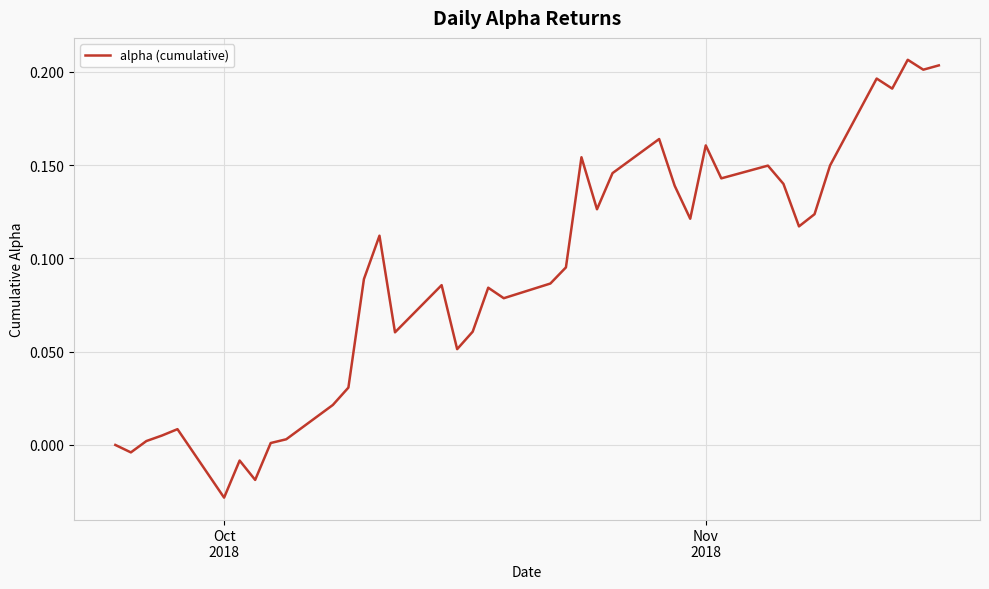

Does the chart have visible grid lines?

Yes